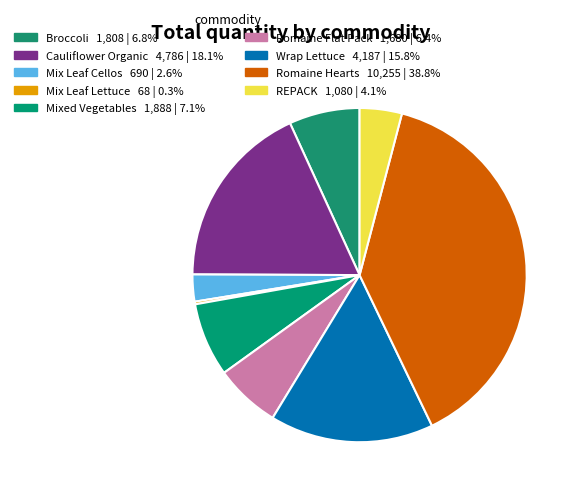

The Mixed Vegetables slice represents 7% of the pie. True or false?

True